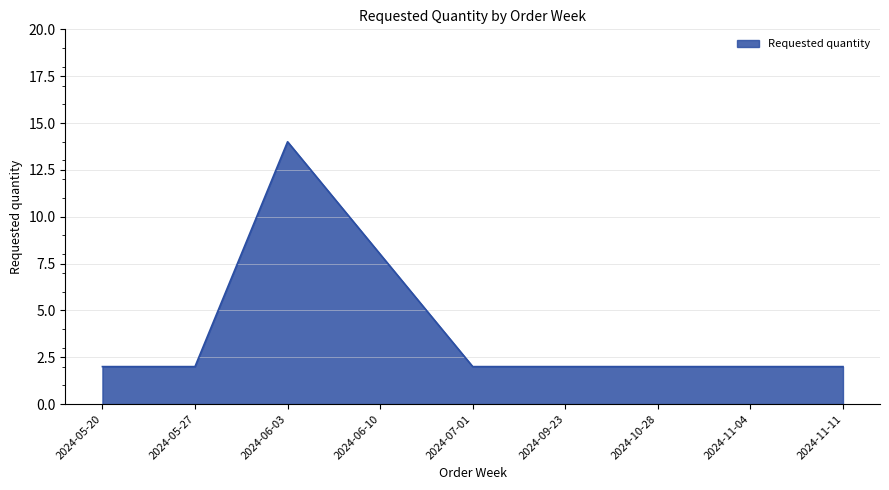

At which category does the chart reach its peak across all series?

2024-06-03